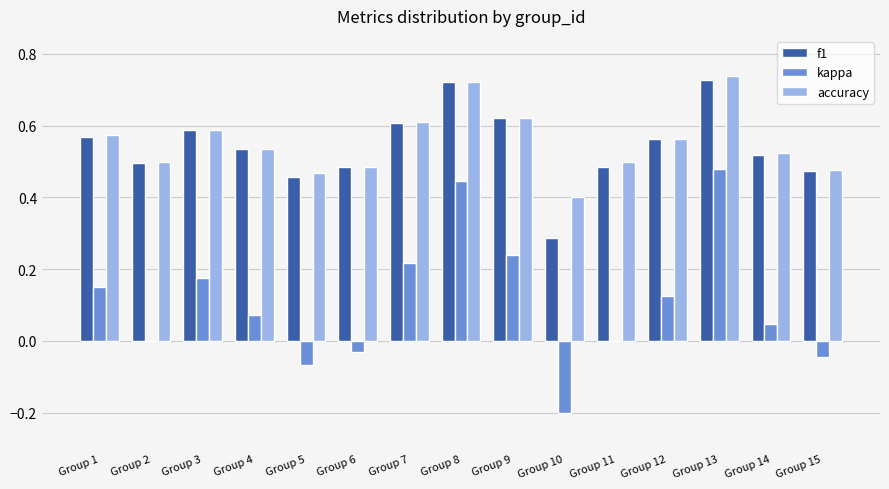

True or false: accuracy has a value of 0.5 at Group 13.

False